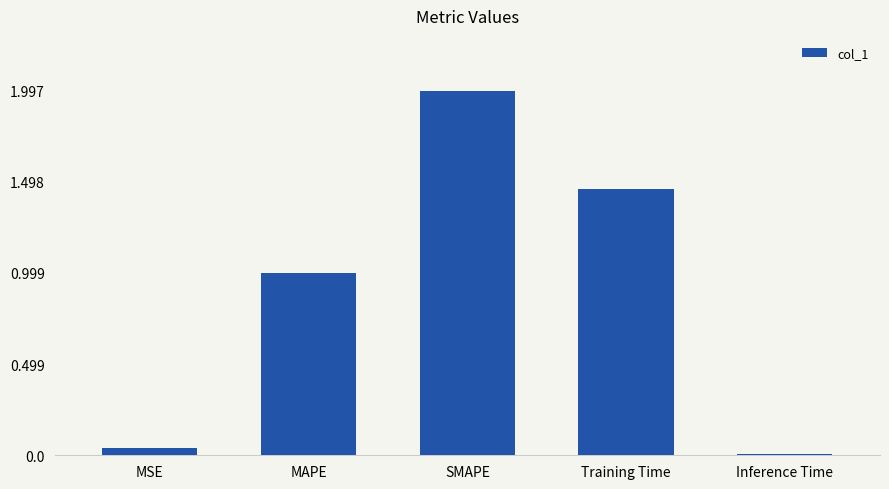

The value at Inference Time is 0.0. True or false?

True